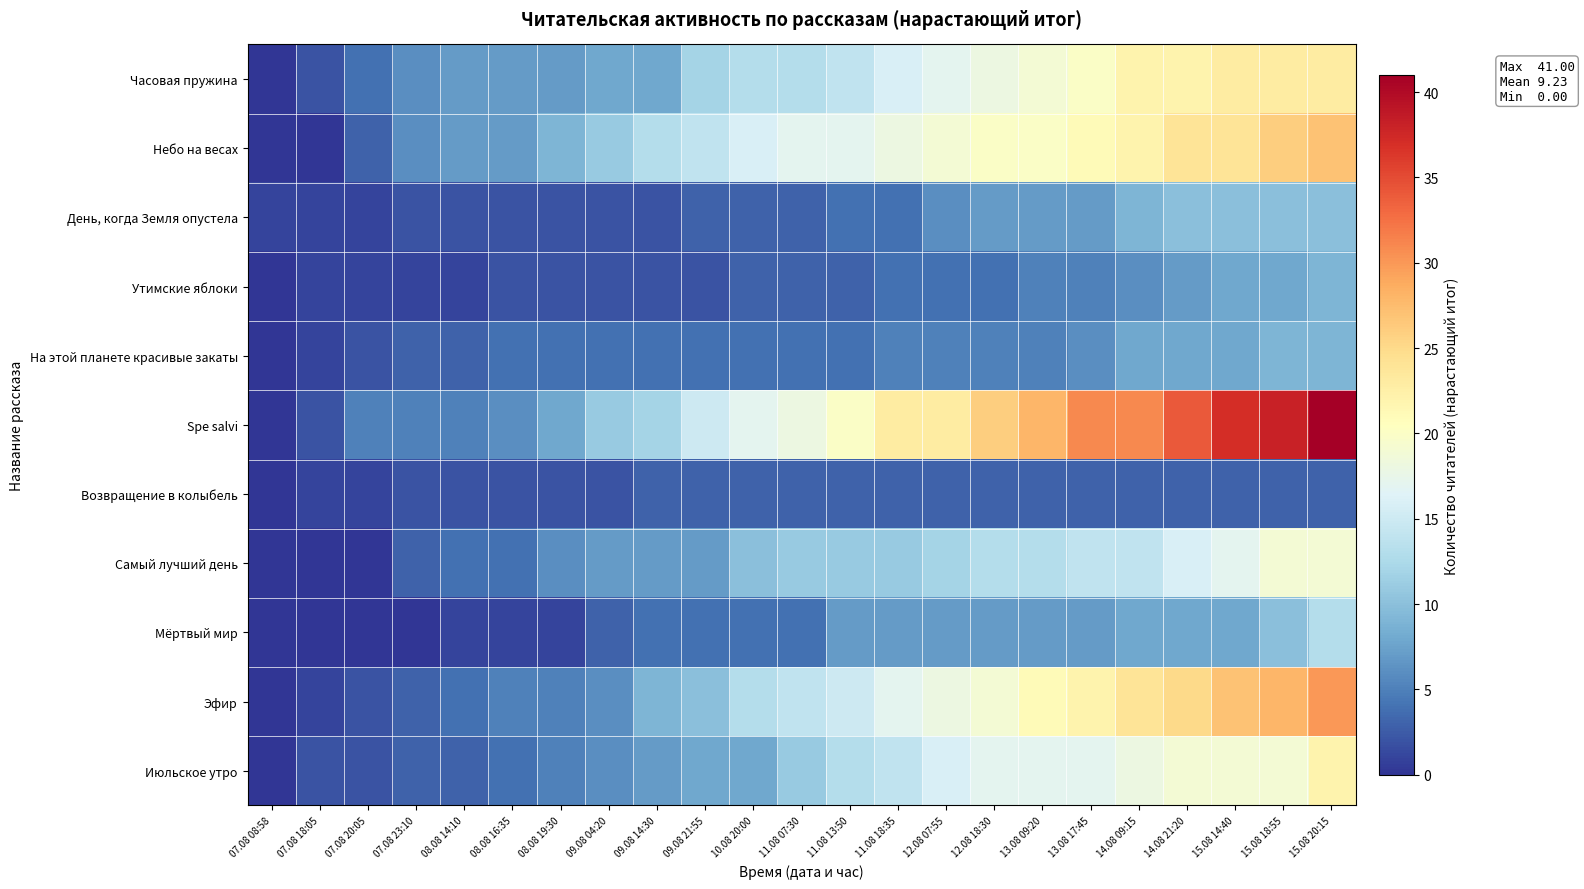

How many distinct data groups are displayed?

11